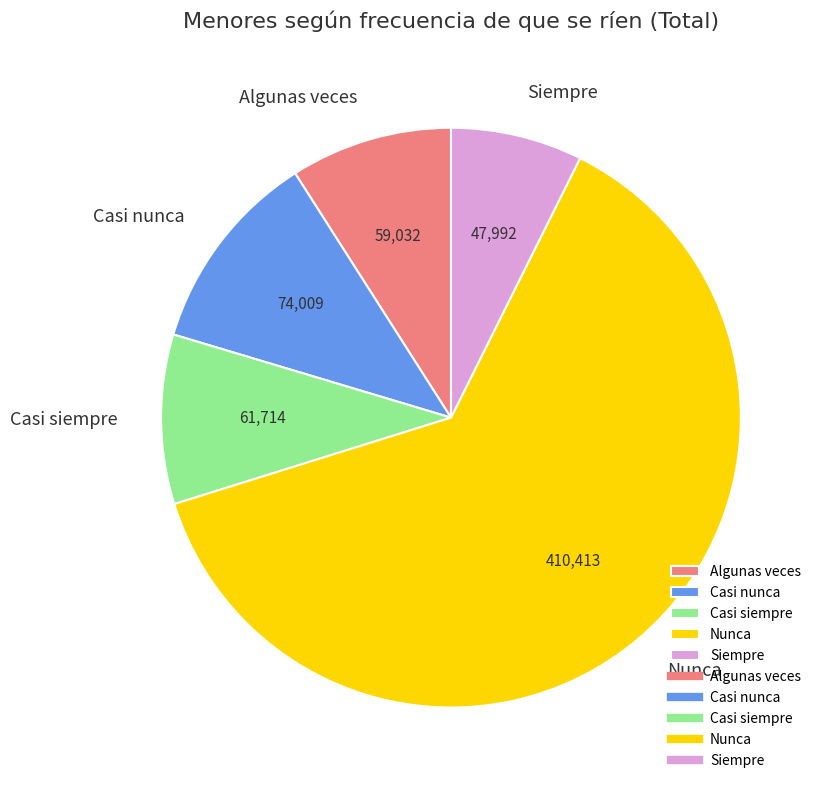

Combined, do Algunas veces and Casi nunca account for over 50%?

No